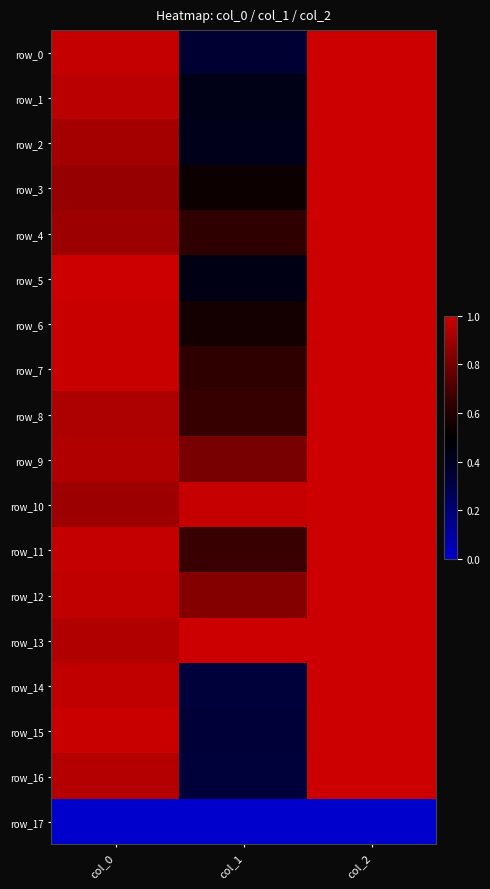

At which label does row_5 reach its peak?

col_0